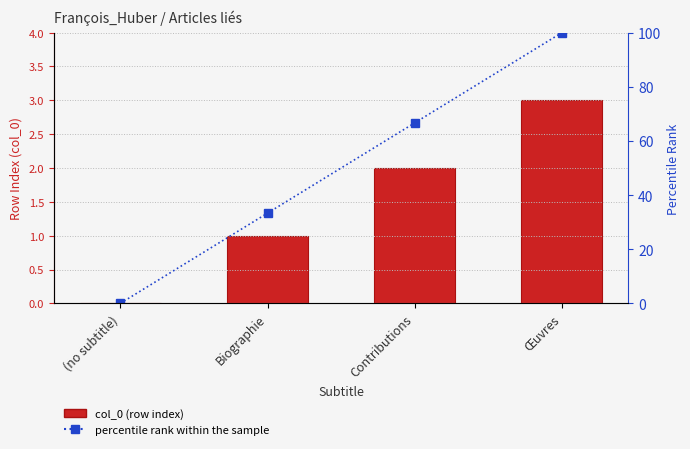

What are all the series names shown in the legend?

col_0 (row index), percentile rank within the sample